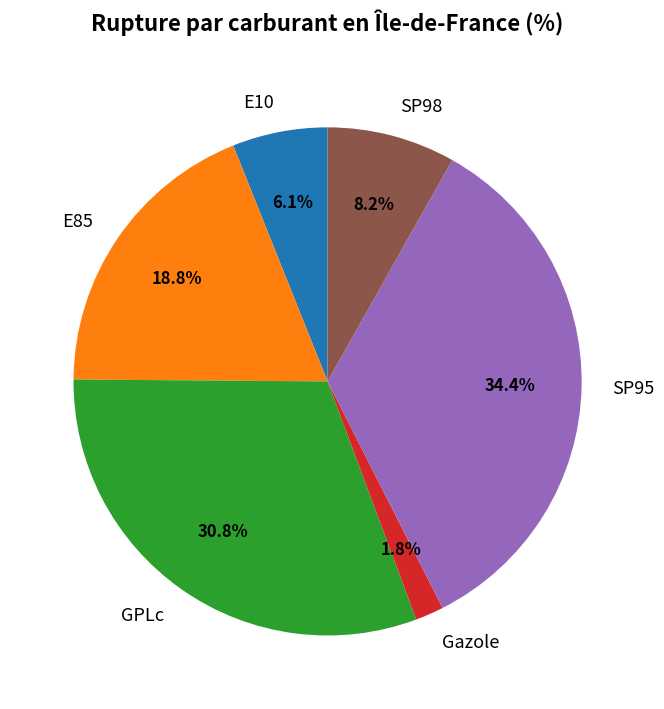

True or false: GPLc accounts for 38% of the total.

False